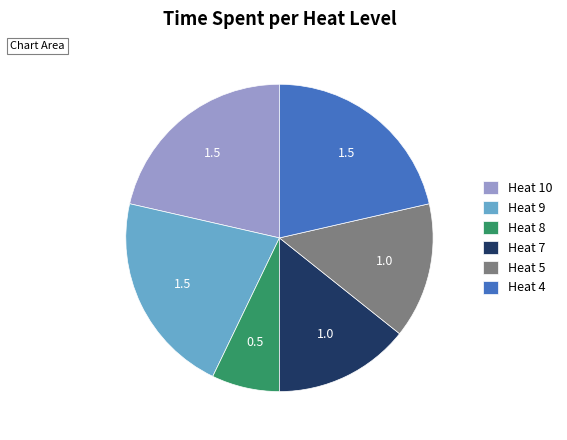

What is the smallest slice in the pie chart?

Heat 8